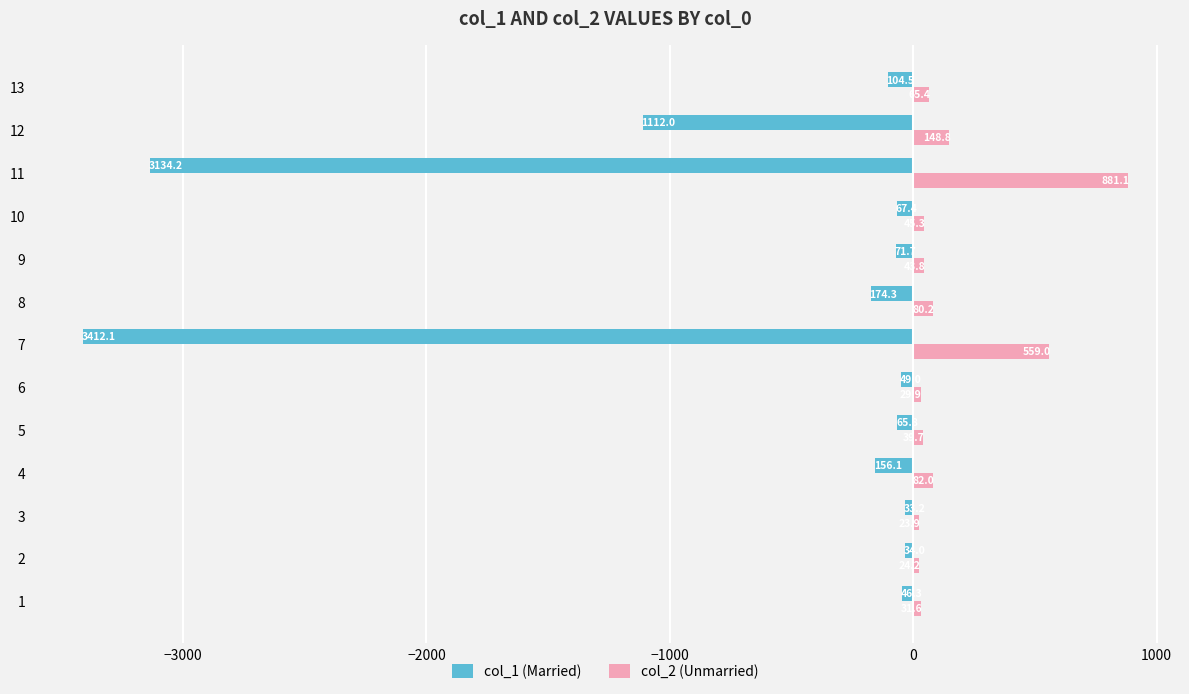

Which series has the largest total across all categories?

col_2 (Unmarried)